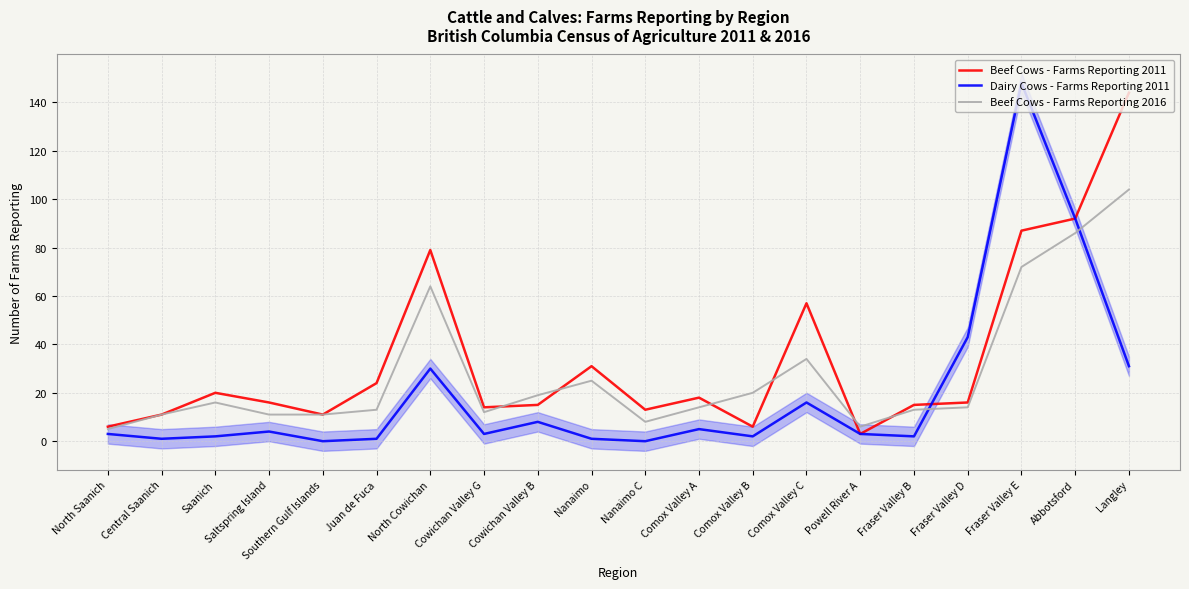

What are all the series names shown in the legend?

Beef Cows - Farms Reporting 2011, Dairy Cows - Farms Reporting 2011, Beef Cows - Farms Reporting 2016